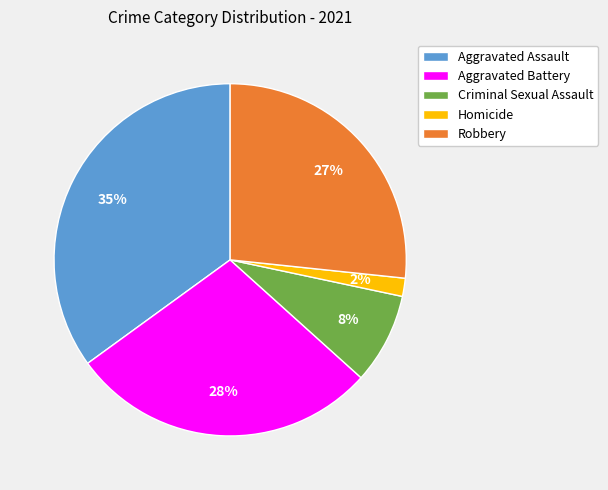

What percentage is the Homicide slice, to the nearest percent?

2%